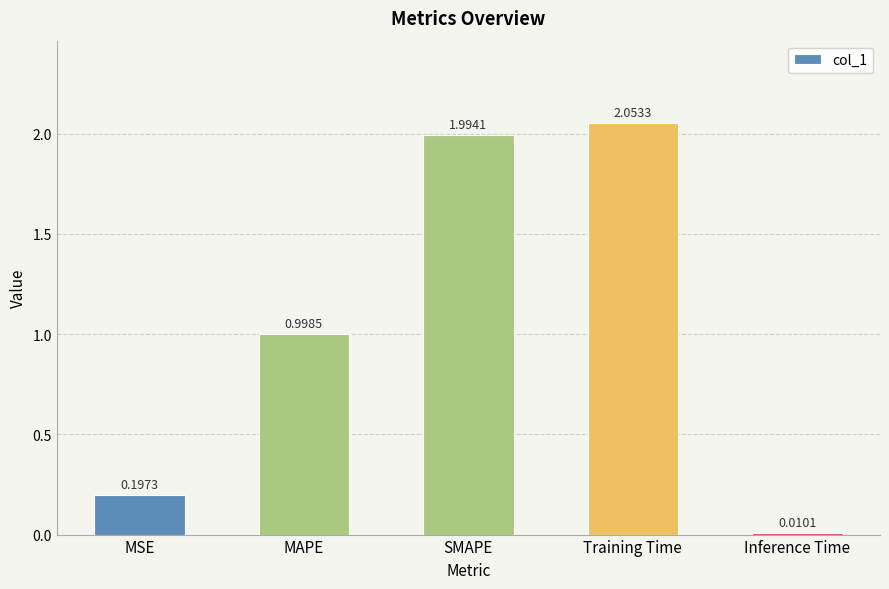

Where is the data nearest to the value 1?

MAPE